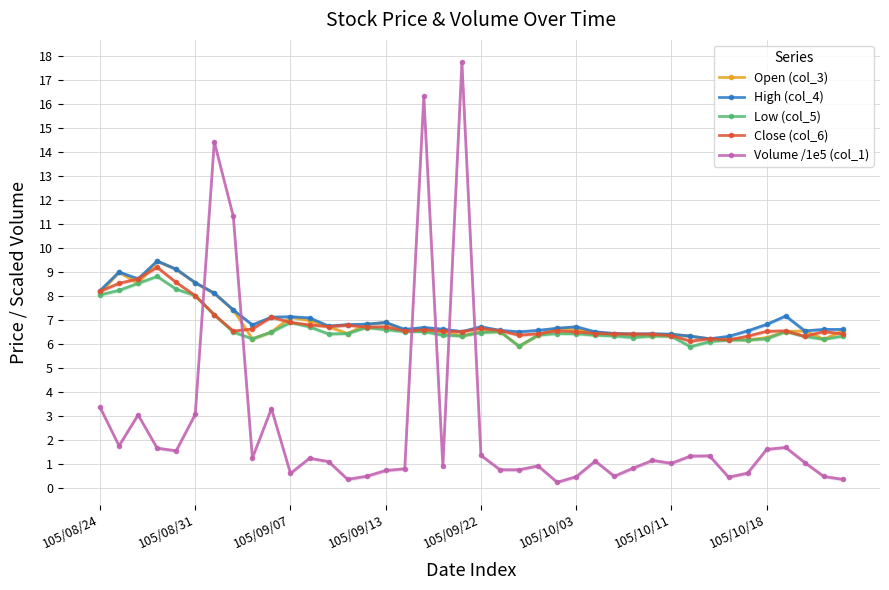

At how many categories does at least one series exceed 15?

2